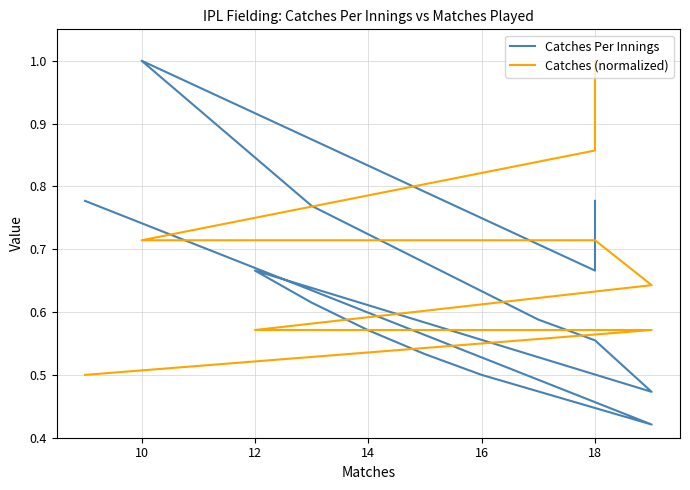

The Catches Per Innings series shows 0.9 at 9. True or false?

False